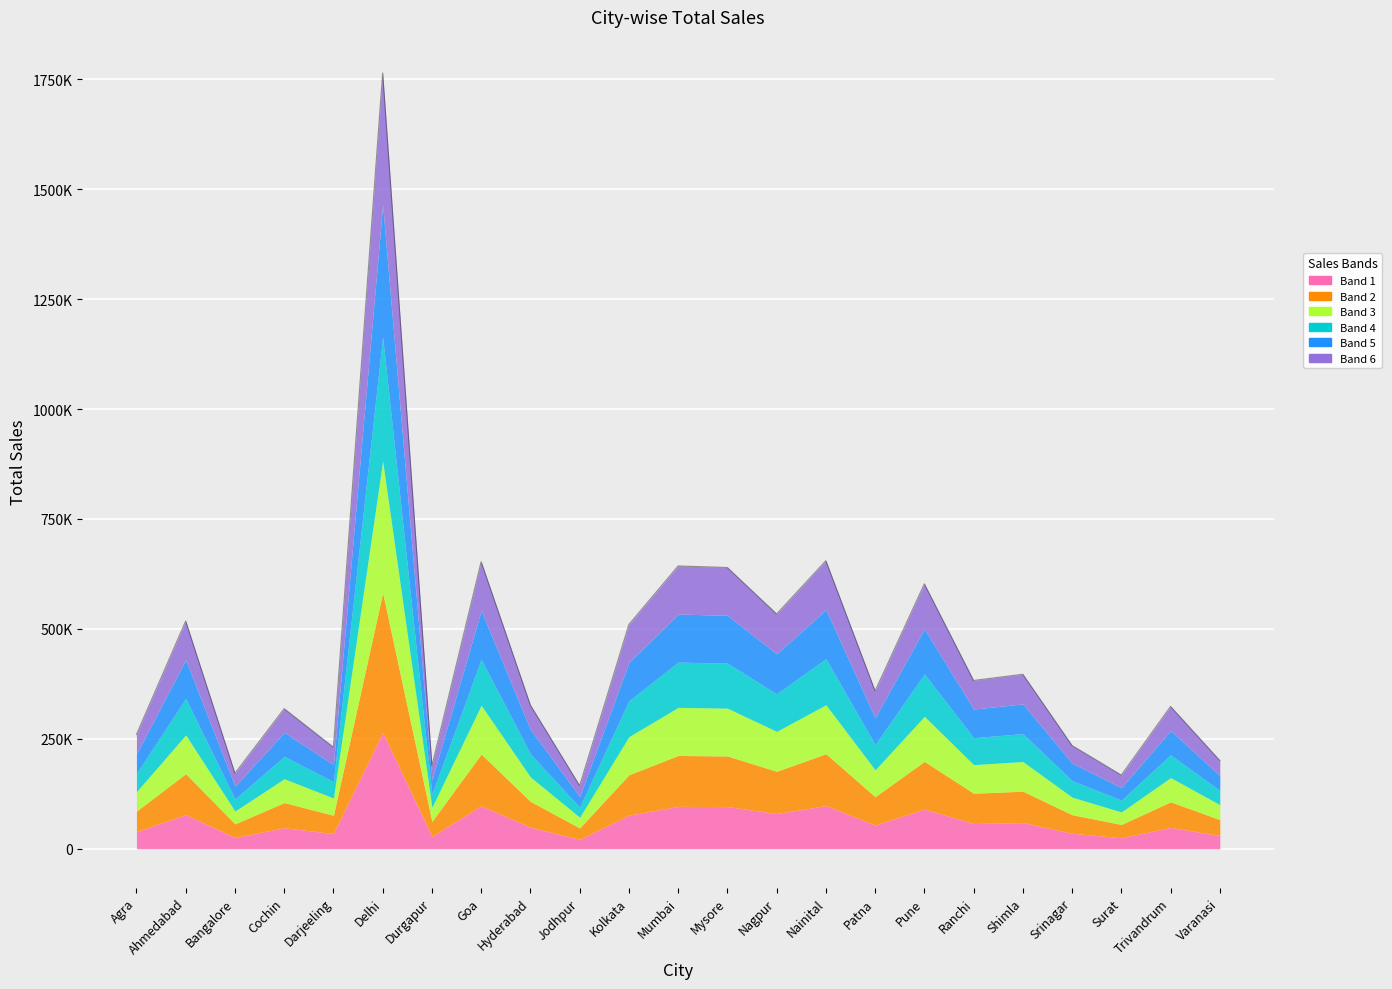

Which has a higher value, Pune or Durgapur?

Pune